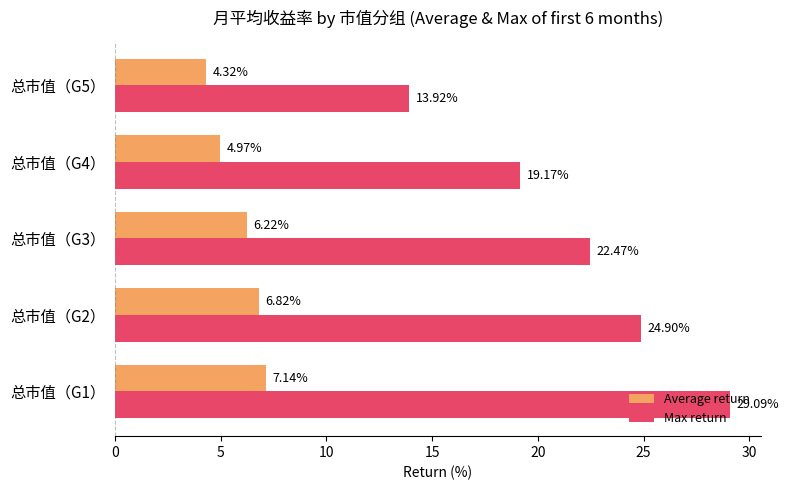

What is the sum of all Average return values?

29.5